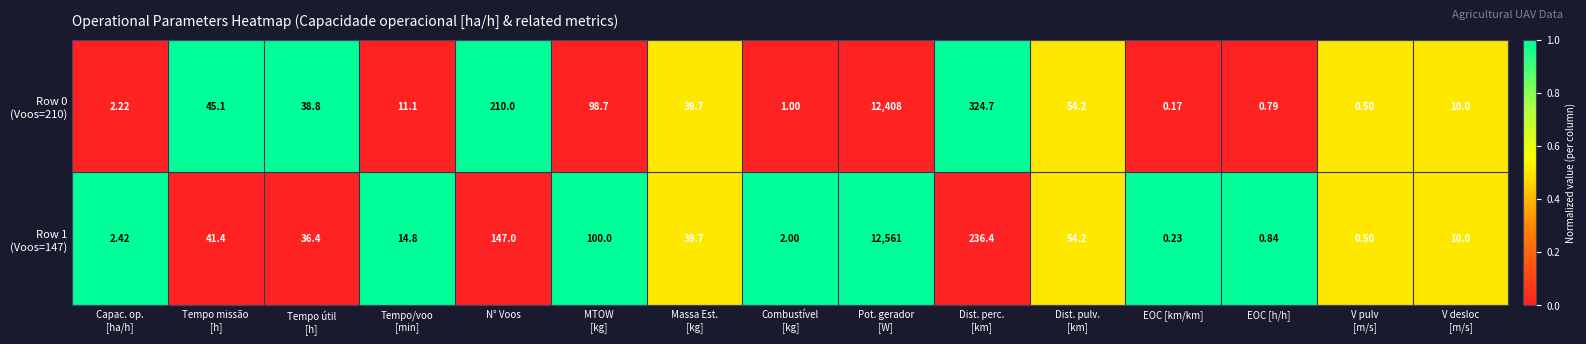

At which category is the sum across all series the highest?

Pot. gerador
[W]